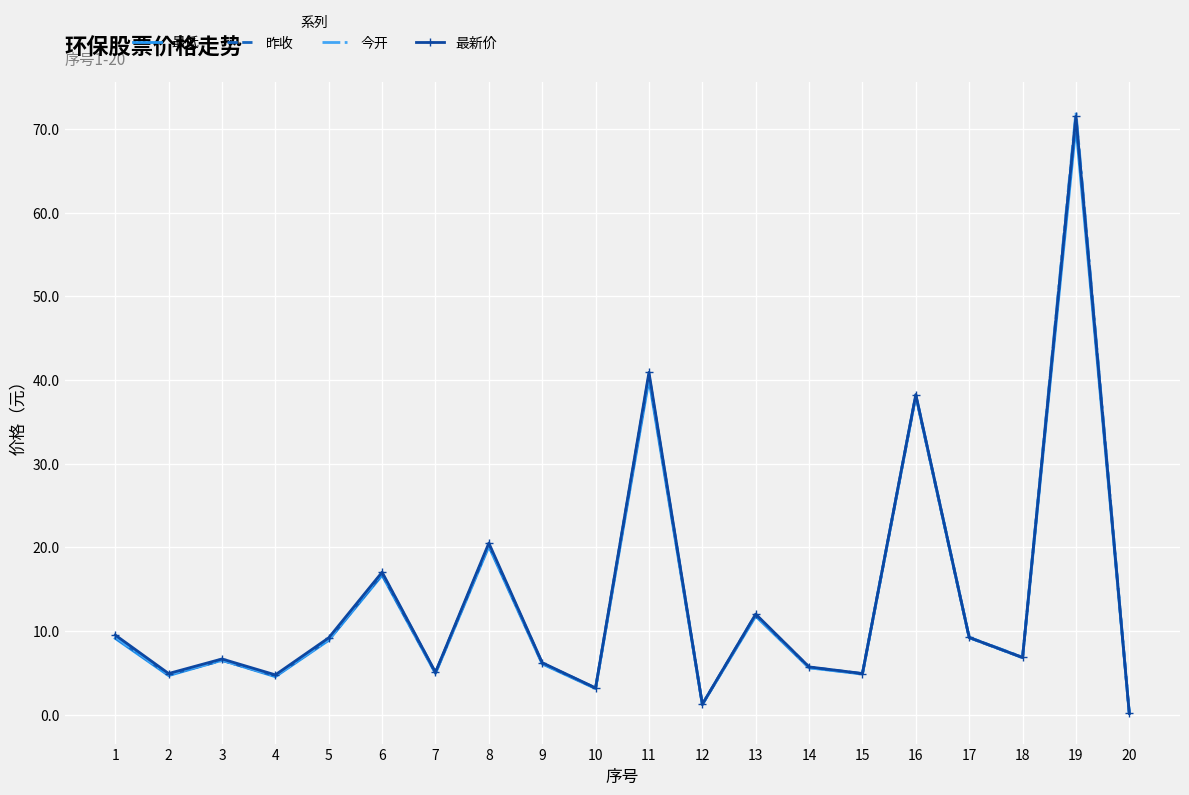

Which series has the widest spread of values?

今开